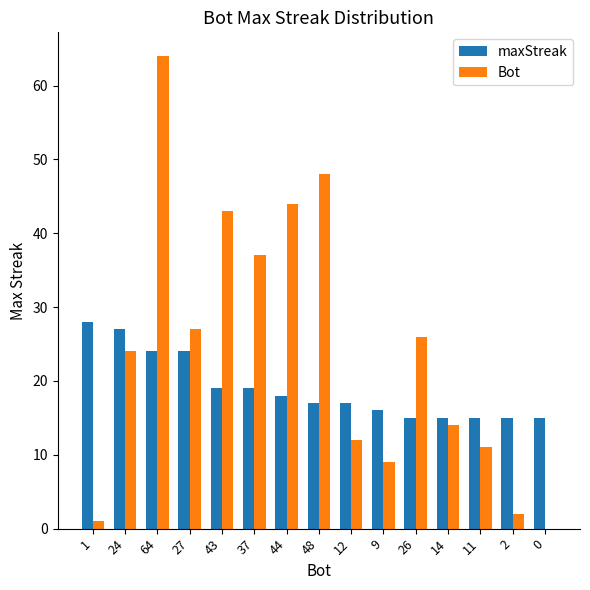

Reading left to right, transcribe all the data shown in this chart.

maxStreak: 1=28	24=27	64=24	27=24	43=19	37=19	44=18	48=17	12=17	9=16	26=15	14=15	11=15	2=15	0=15
Bot: 1=1	24=24	64=64	27=27	43=43	37=37	44=44	48=48	12=12	9=9	26=26	14=14	11=11	2=2	0=0